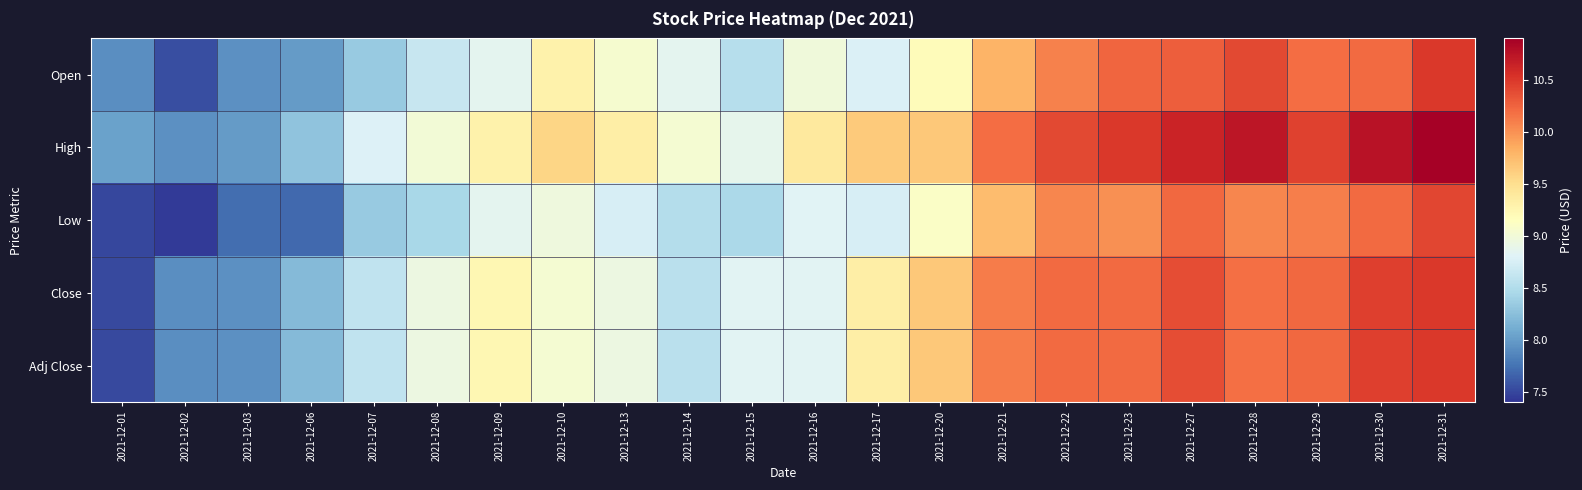

Reading right to left, list all the values displayed in this chart.

Open: 2021-12-31=10.5	2021-12-30=10.2	2021-12-29=10.2	2021-12-28=10.4	2021-12-27=10.3	2021-12-23=10.2	2021-12-22=10.1	2021-12-21=9.8	2021-12-20=9.2	2021-12-17=8.8	2021-12-16=9.0	2021-12-15=8.5	2021-12-14=8.8	2021-12-13=9.1	2021-12-10=9.3	2021-12-09=8.9	2021-12-08=8.6	2021-12-07=8.3	2021-12-06=8.0	2021-12-03=7.9	2021-12-02=7.5	2021-12-01=7.9
High: 2021-12-31=10.9	2021-12-30=10.8	2021-12-29=10.4	2021-12-28=10.7	2021-12-27=10.6	2021-12-23=10.5	2021-12-22=10.4	2021-12-21=10.2	2021-12-20=9.7	2021-12-17=9.6	2021-12-16=9.4	2021-12-15=8.9	2021-12-14=9.0	2021-12-13=9.3	2021-12-10=9.6	2021-12-09=9.3	2021-12-08=9.0	2021-12-07=8.8	2021-12-06=8.3	2021-12-03=8.0	2021-12-02=7.9	2021-12-01=8.0
Low: 2021-12-31=10.4	2021-12-30=10.2	2021-12-29=10.1	2021-12-28=10.1	2021-12-27=10.2	2021-12-23=10.0	2021-12-22=10.1	2021-12-21=9.8	2021-12-20=9.1	2021-12-17=8.8	2021-12-16=8.8	2021-12-15=8.5	2021-12-14=8.5	2021-12-13=8.7	2021-12-10=9.0	2021-12-09=8.8	2021-12-08=8.4	2021-12-07=8.3	2021-12-06=7.7	2021-12-03=7.7	2021-12-02=7.4	2021-12-01=7.5
Close: 2021-12-31=10.5	2021-12-30=10.5	2021-12-29=10.2	2021-12-28=10.2	2021-12-27=10.4	2021-12-23=10.2	2021-12-22=10.2	2021-12-21=10.1	2021-12-20=9.7	2021-12-17=9.3	2021-12-16=8.8	2021-12-15=8.8	2021-12-14=8.6	2021-12-13=8.9	2021-12-10=9.0	2021-12-09=9.2	2021-12-08=8.9	2021-12-07=8.6	2021-12-06=8.2	2021-12-03=7.9	2021-12-02=7.9	2021-12-01=7.5
Adj Close: 2021-12-31=10.5	2021-12-30=10.5	2021-12-29=10.2	2021-12-28=10.2	2021-12-27=10.4	2021-12-23=10.2	2021-12-22=10.2	2021-12-21=10.1	2021-12-20=9.7	2021-12-17=9.3	2021-12-16=8.8	2021-12-15=8.8	2021-12-14=8.6	2021-12-13=8.9	2021-12-10=9.0	2021-12-09=9.2	2021-12-08=8.9	2021-12-07=8.6	2021-12-06=8.2	2021-12-03=7.9	2021-12-02=7.9	2021-12-01=7.5